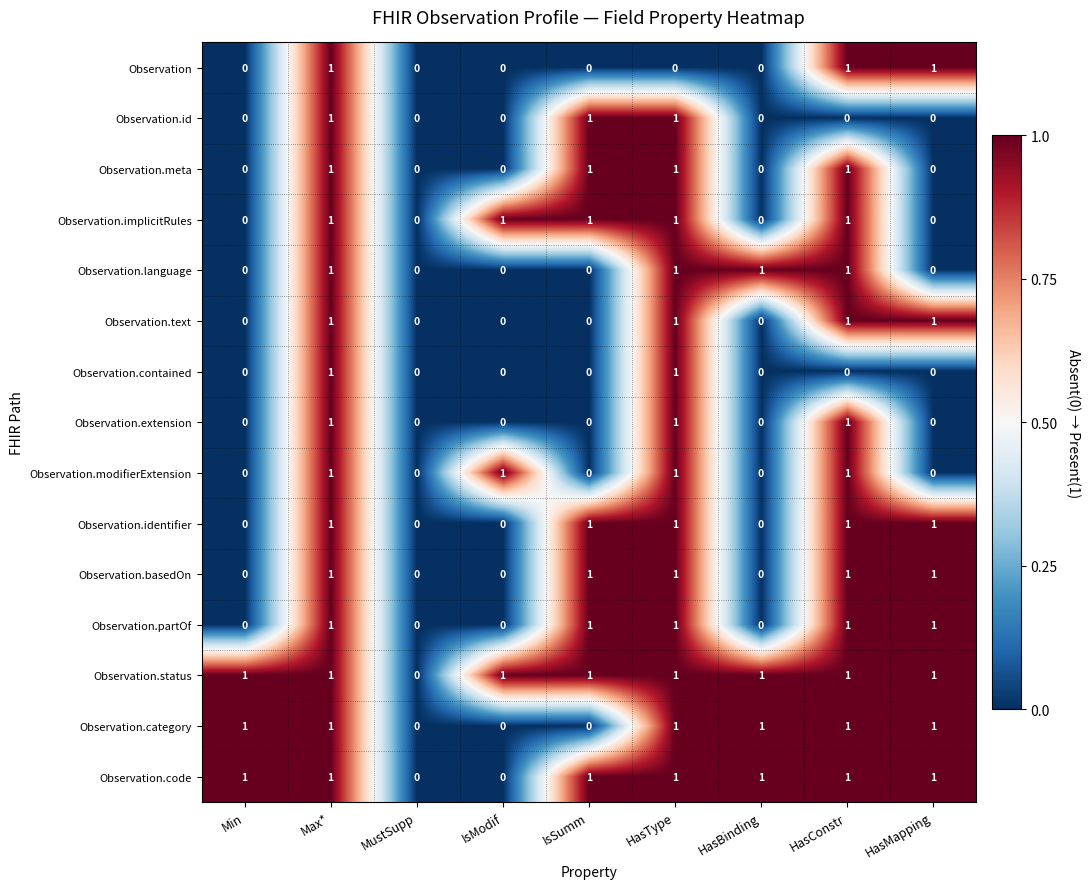

The value of Observation.basedOn at HasMapping is 1. True or false?

True